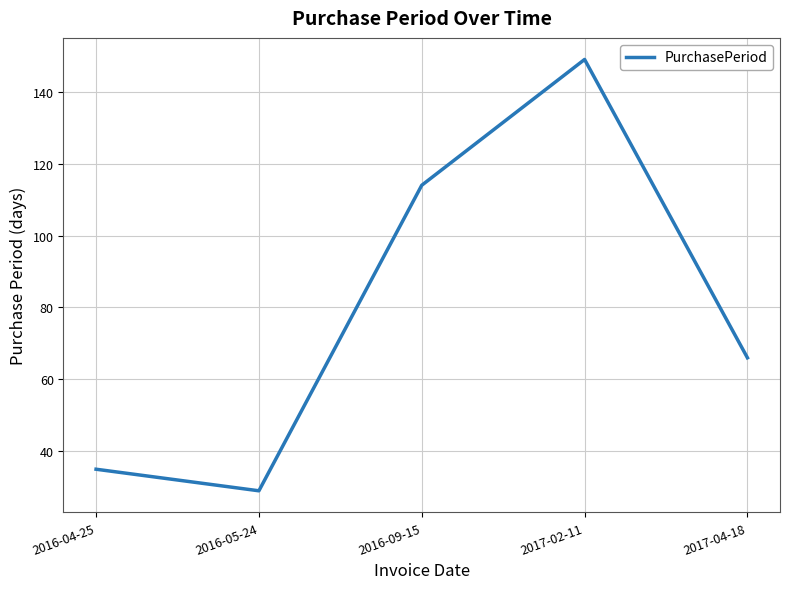

Count the number of categories in the chart.

5